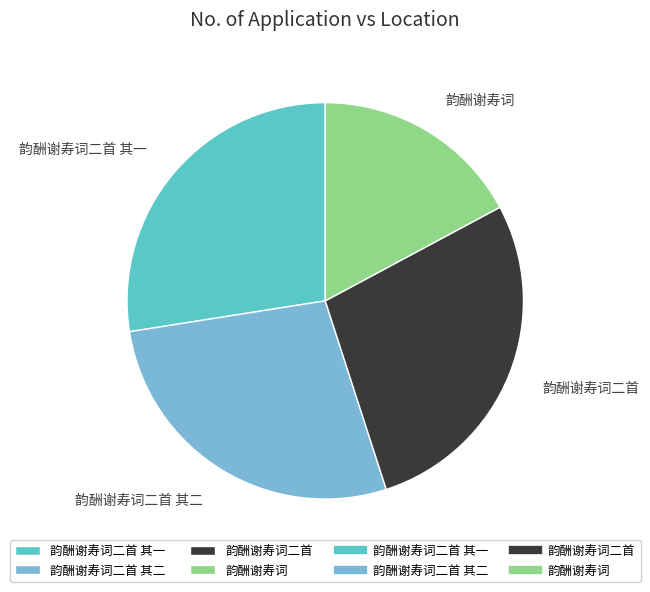

Is the sum of 韵酬谢寿词二首 其二 and 韵酬谢寿词 greater than half?

No